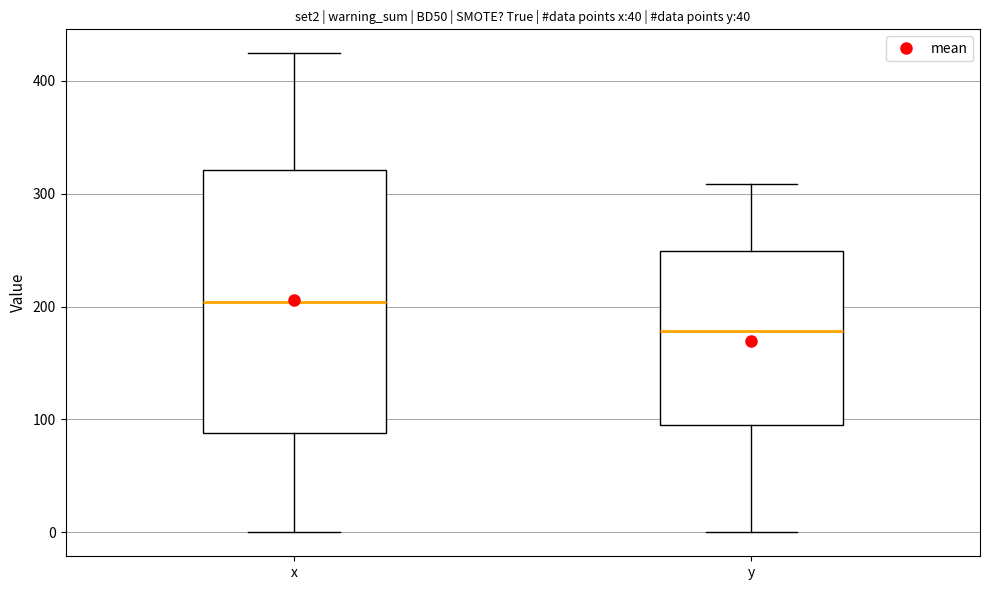

Which box's median line is the lowest?

y